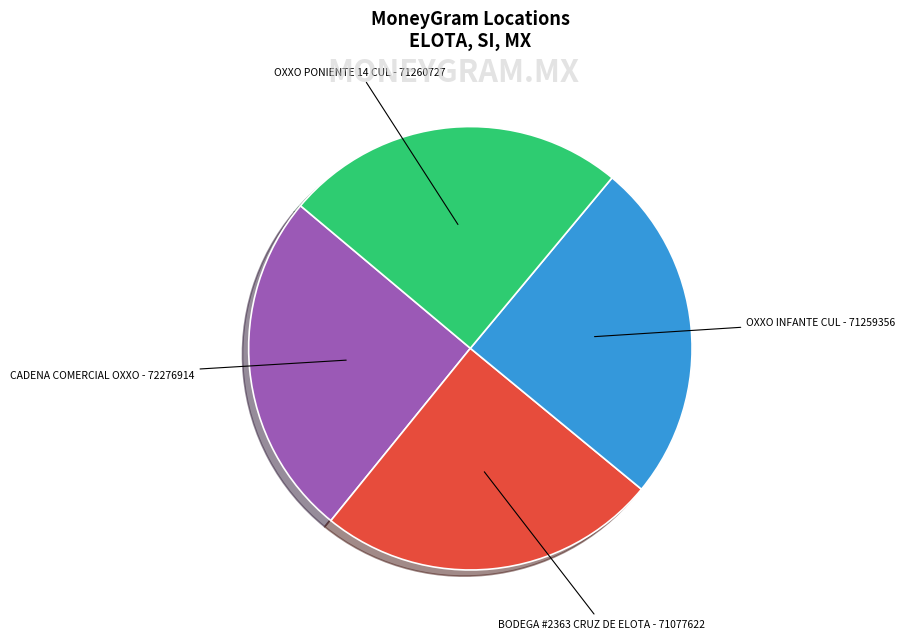

Is there a majority slice in this chart?

No